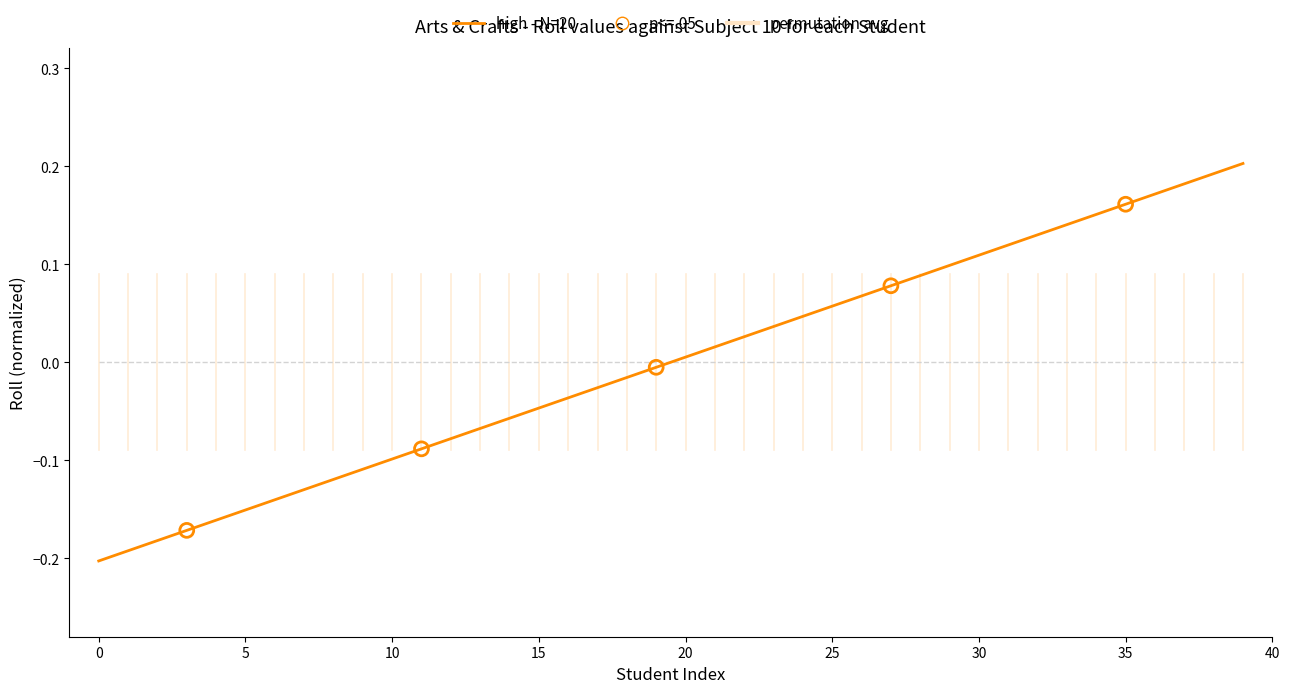

Which series has the largest range (max minus min)?

high - N=20